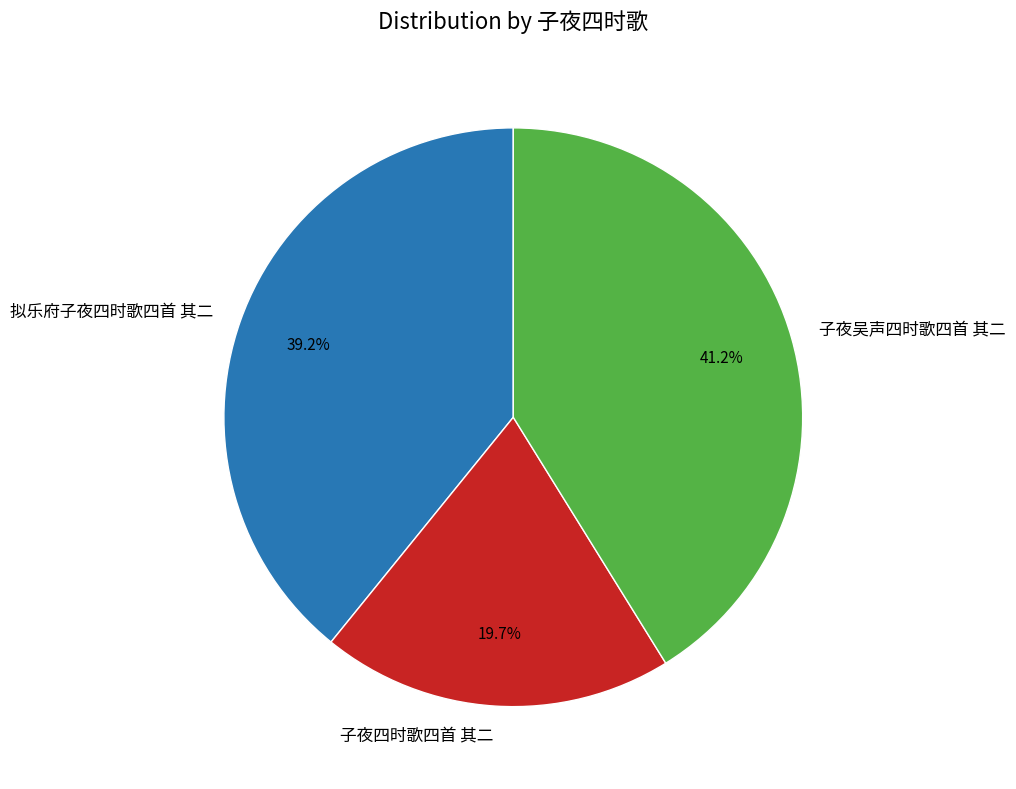

Count the number of slices in the pie.

3